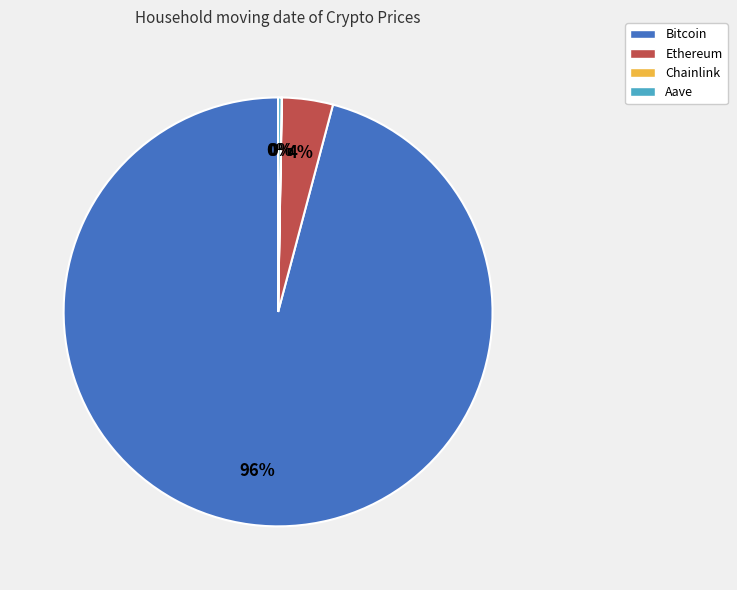

Which category accounts for the majority?

Bitcoin